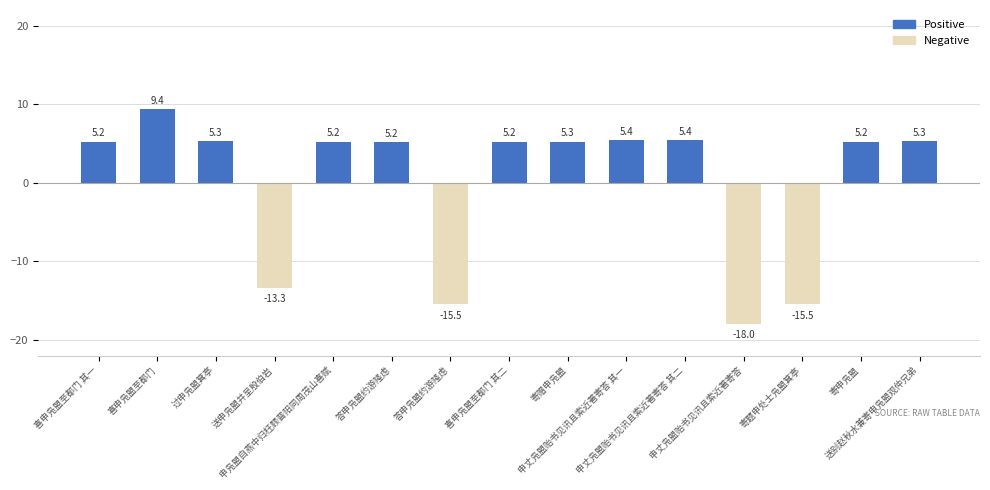

What is the difference between the values at 喜申凫盟至都门 and 申凫盟自燕中归枉顾晋阳同周茂山喜赋?

4.1